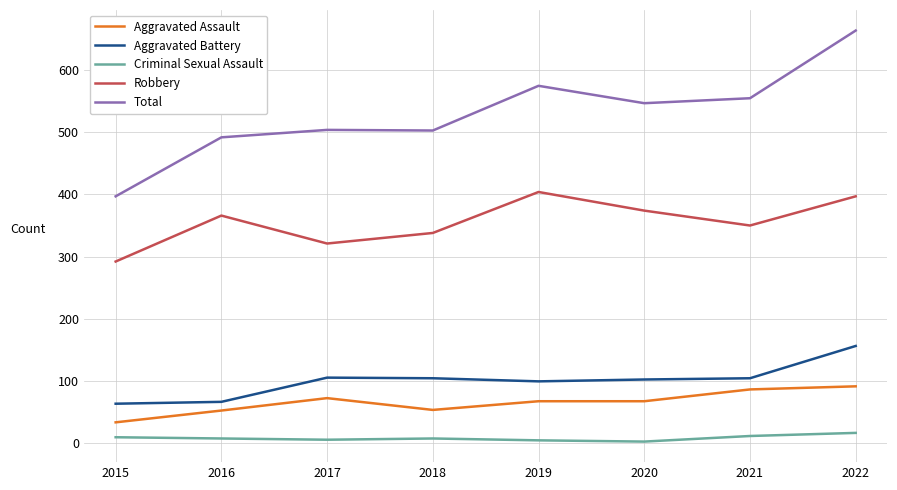

Between 2016 and 2021, which series saw the biggest shift?

Total